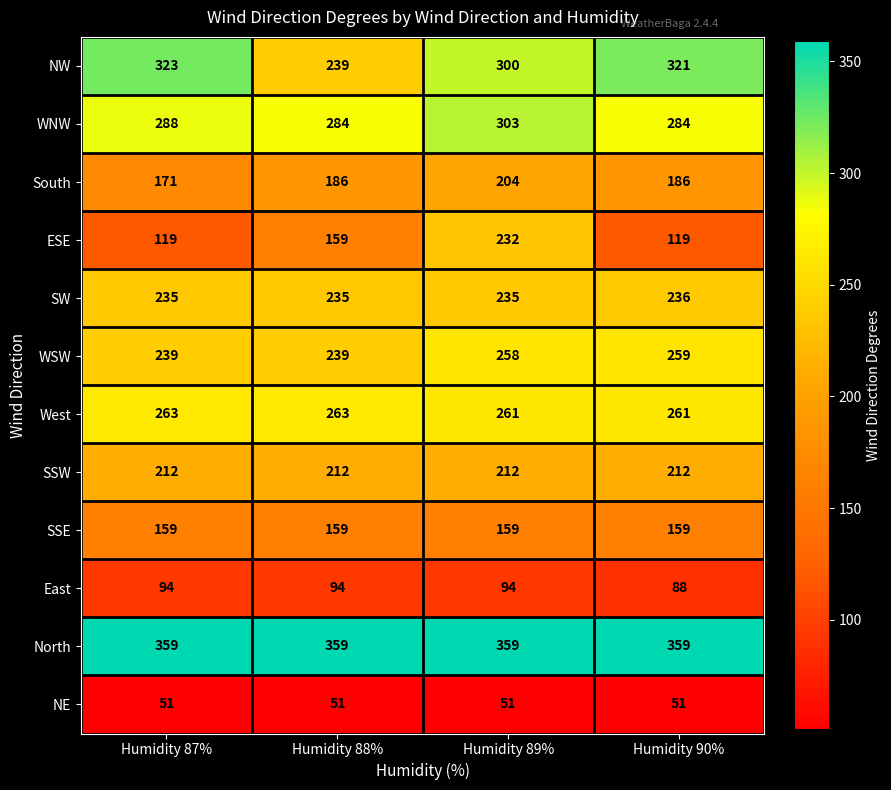

Which series has the largest total across all categories?

North